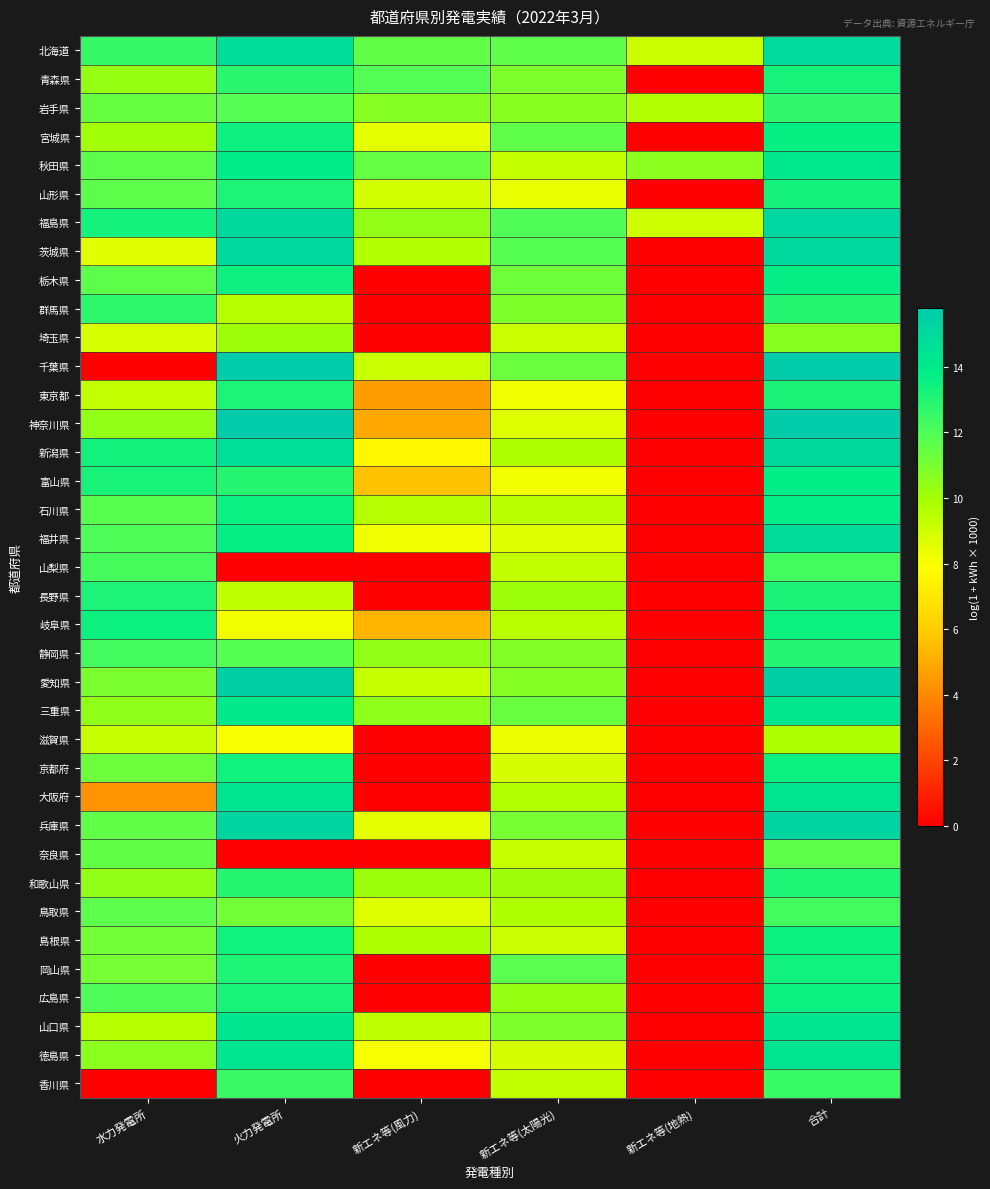

What is the spread (max minus min) of values at 合計?

6.1